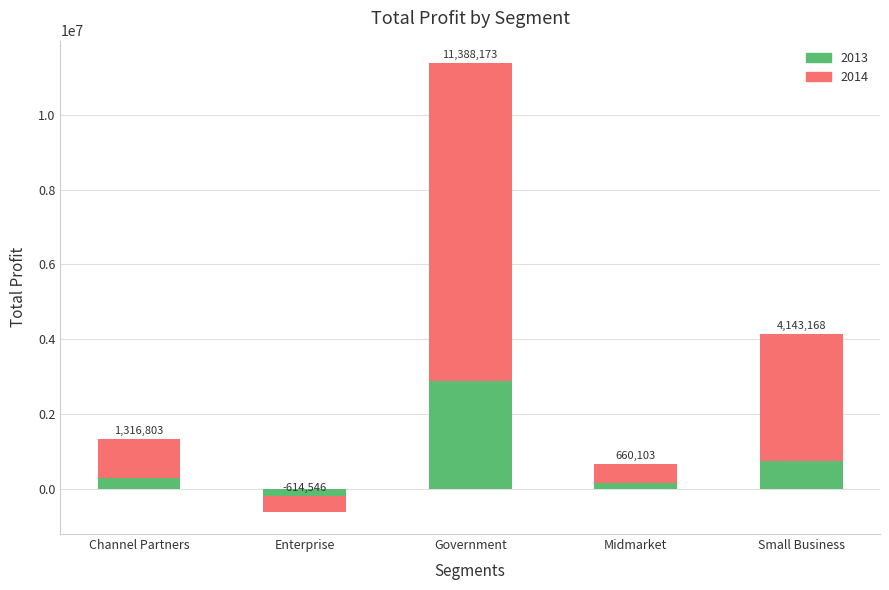

At Channel Partners, list the series in order from largest to smallest.

2014, 2013